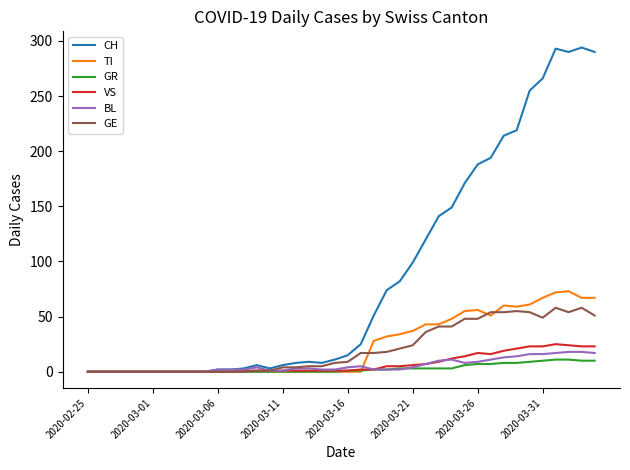

What is the highest value of the TI series?

73